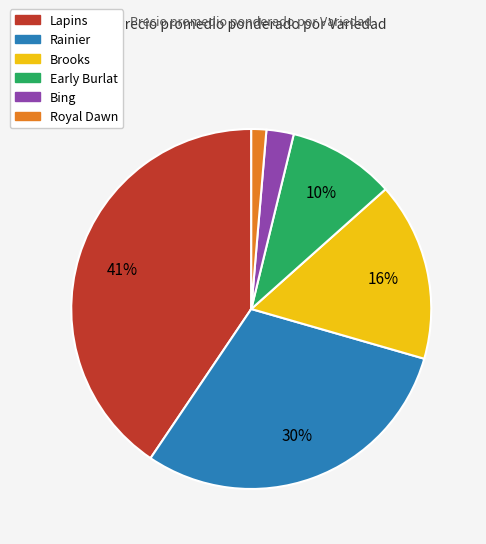

To the nearest percent, what is the average slice percentage?

17%